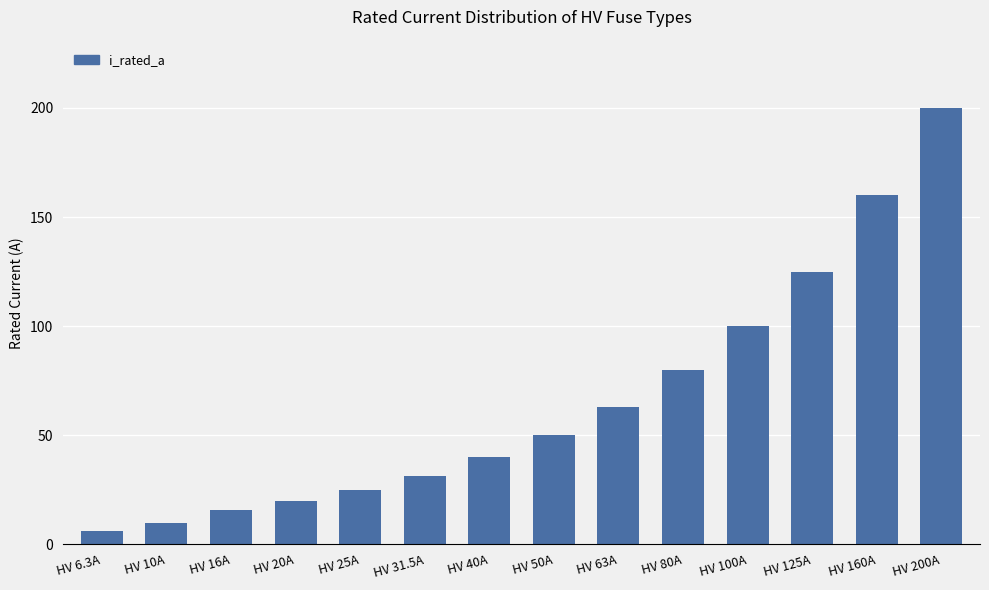

How many data points does each series have?

14